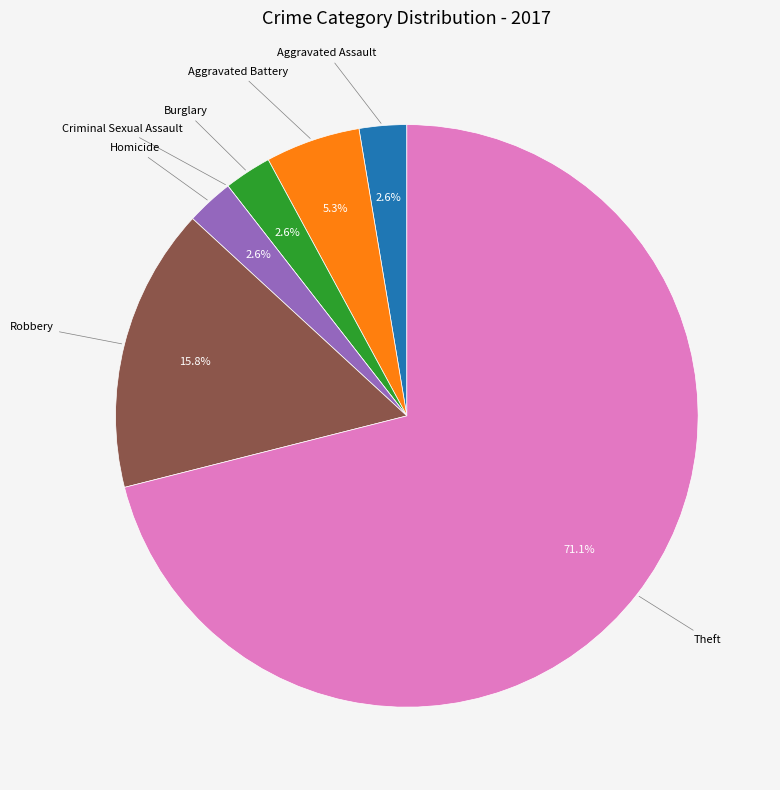

What is the majority slice?

Theft